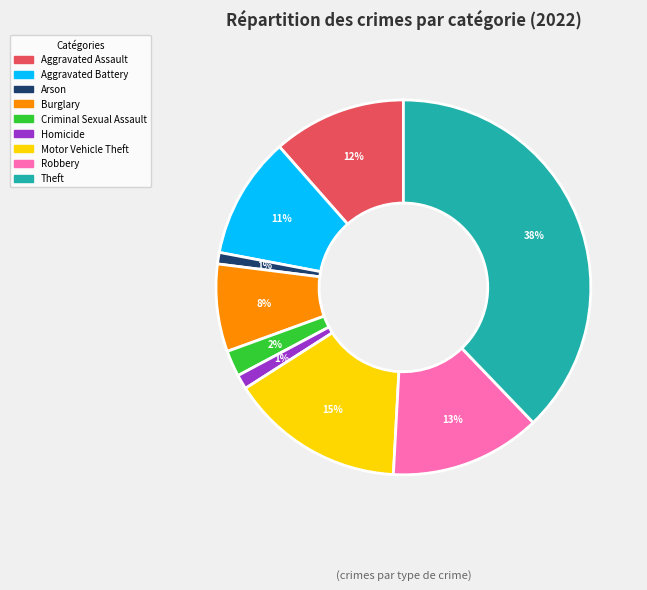

To the nearest percent, what percentage of the pie is Aggravated Battery?

11%